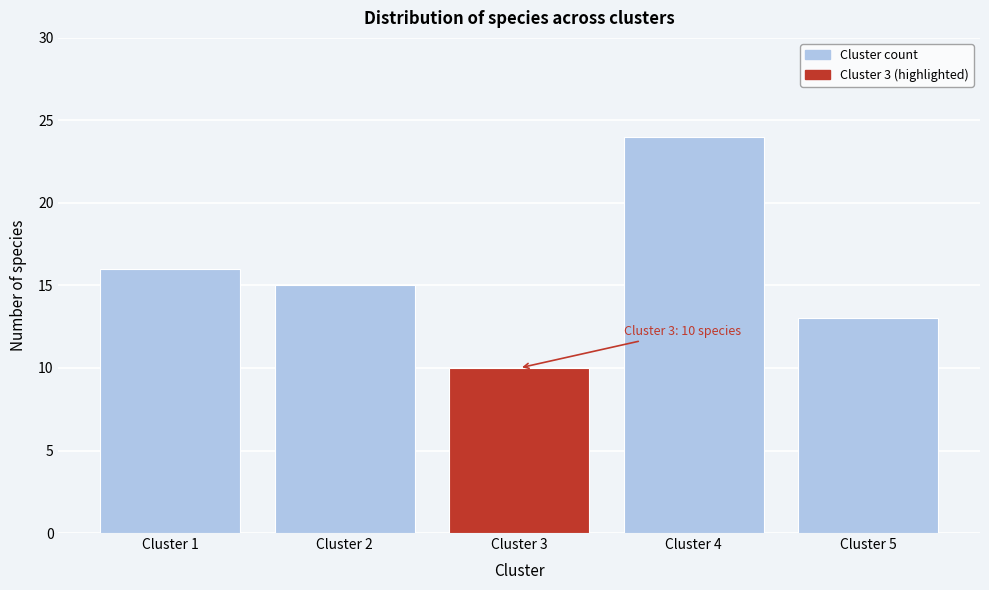

Reading right to left, extract all data points from this chart.

Cluster 5=13	Cluster 4=24	Cluster 3=10	Cluster 2=15	Cluster 1=16